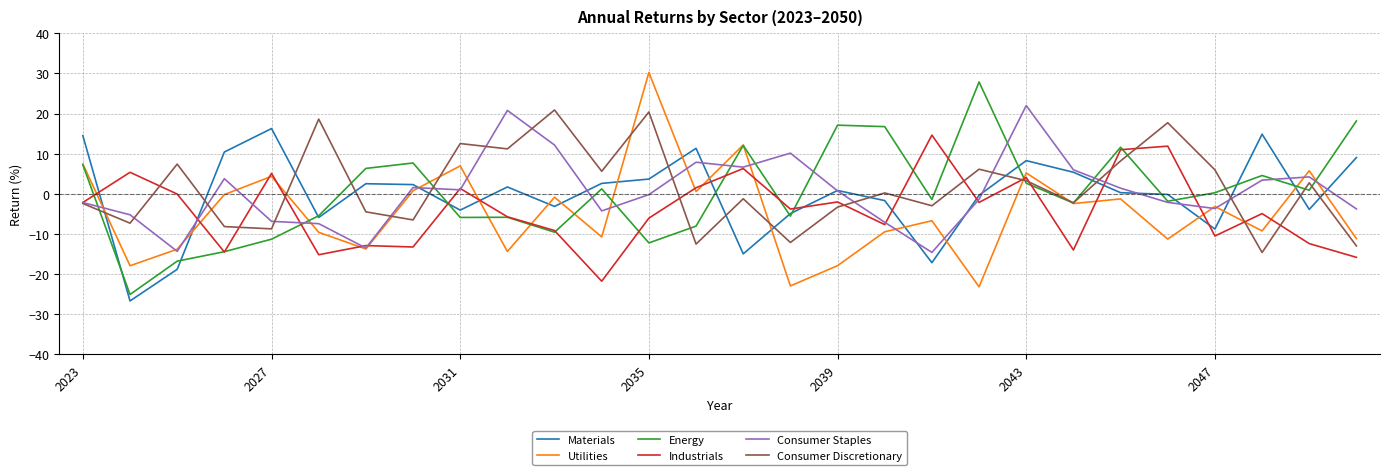

What is the maximum value shown in the chart?

30.2